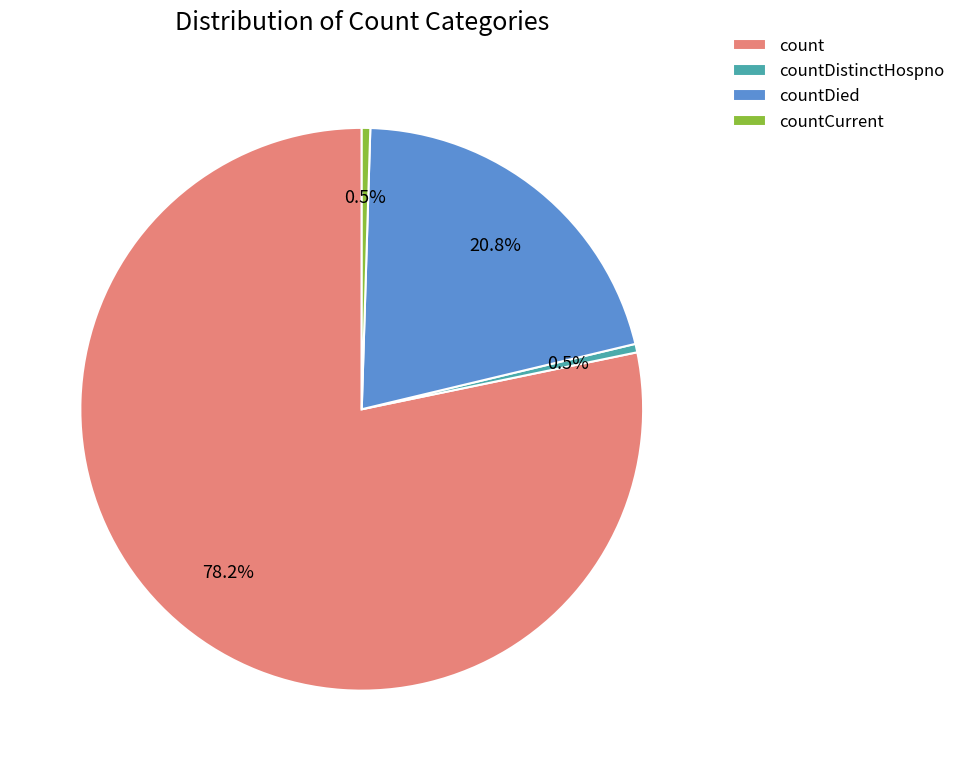

To the nearest percent, what is the average slice percentage?

25%